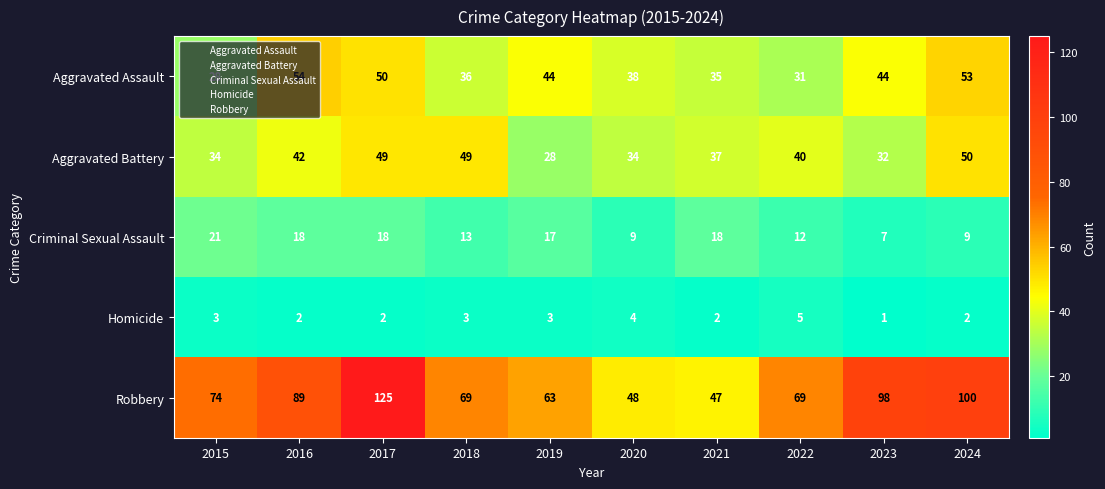

List the series in order of their peak value, lowest first.

Homicide, Criminal Sexual Assault, Aggravated Battery, Aggravated Assault, Robbery